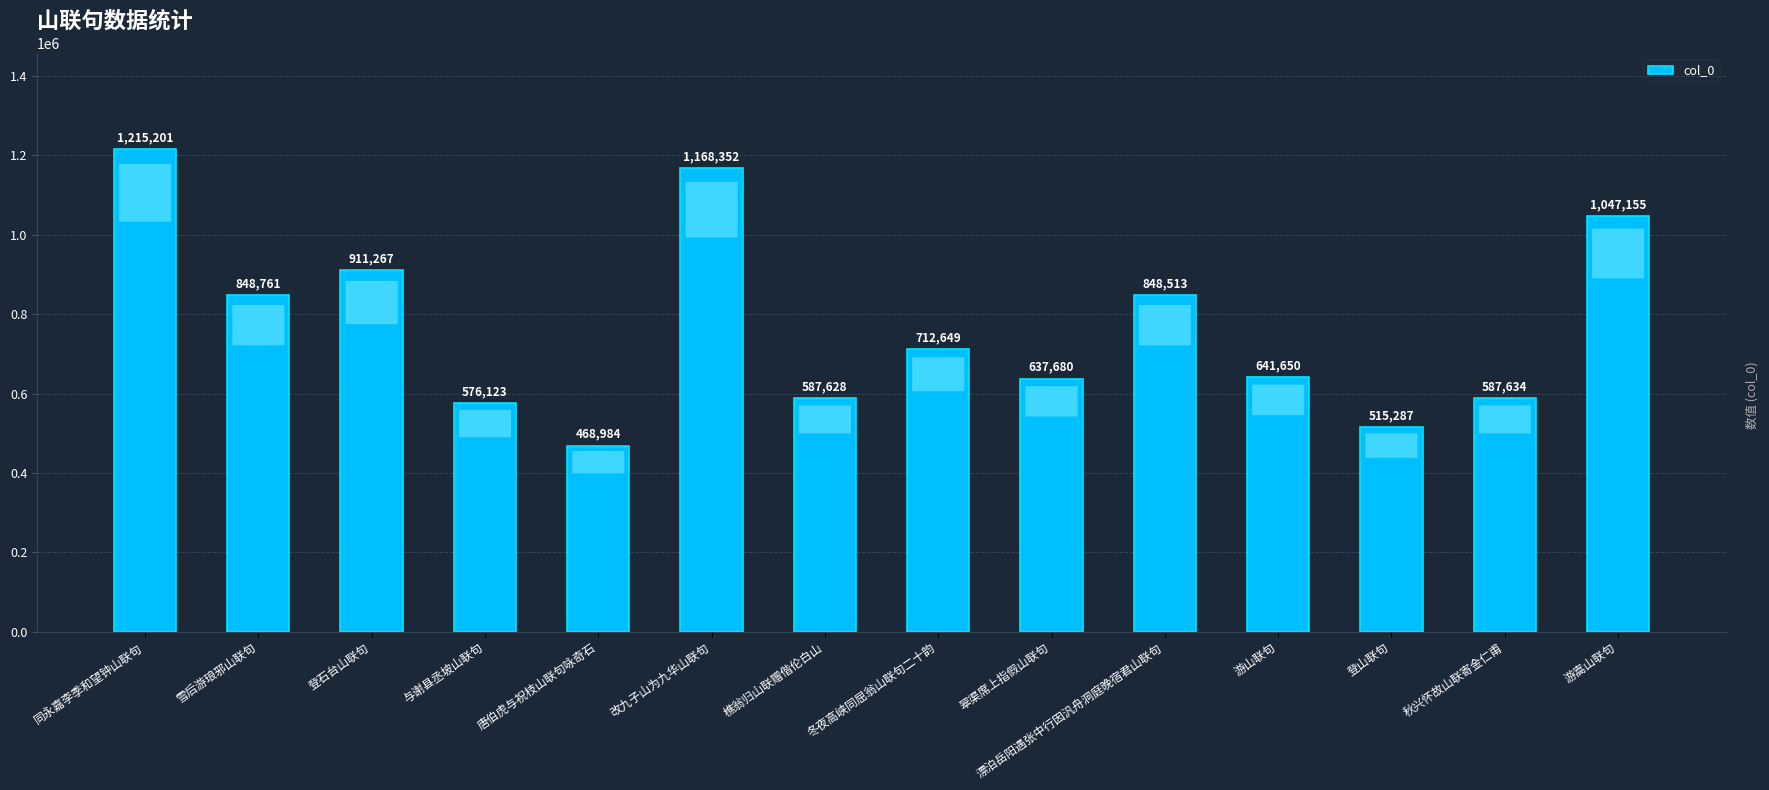

What is the maximum value shown in the chart?

1215201